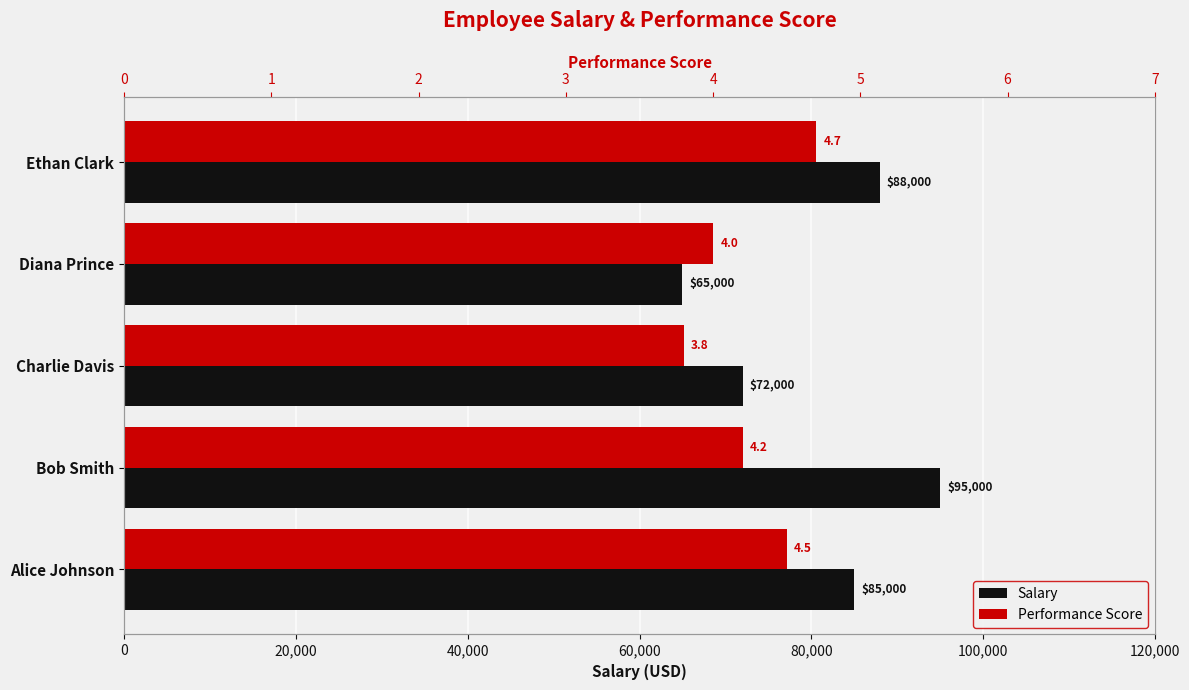

Count the Salary values in the range 72000 to 88000.

3